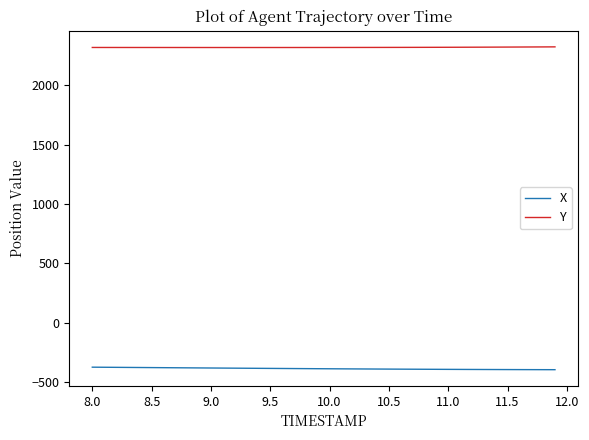

Which series has the largest total across all categories?

Y